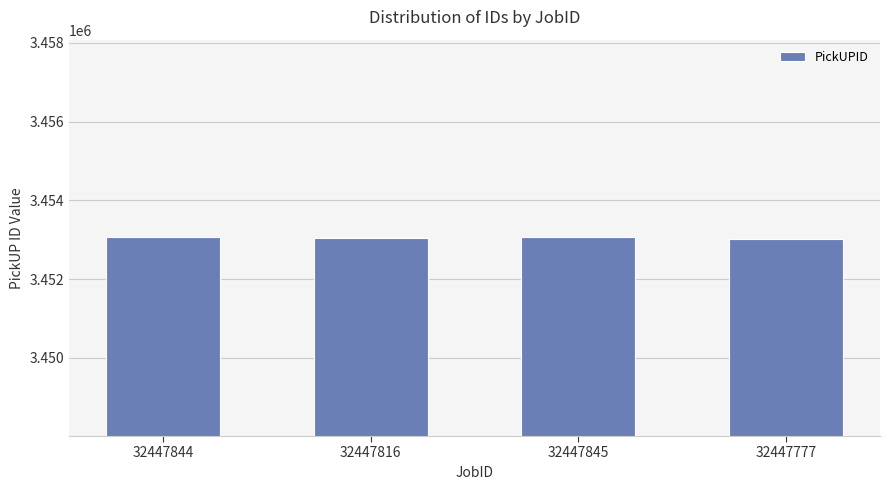

What is the label of the 4th bar from the right?

32447844